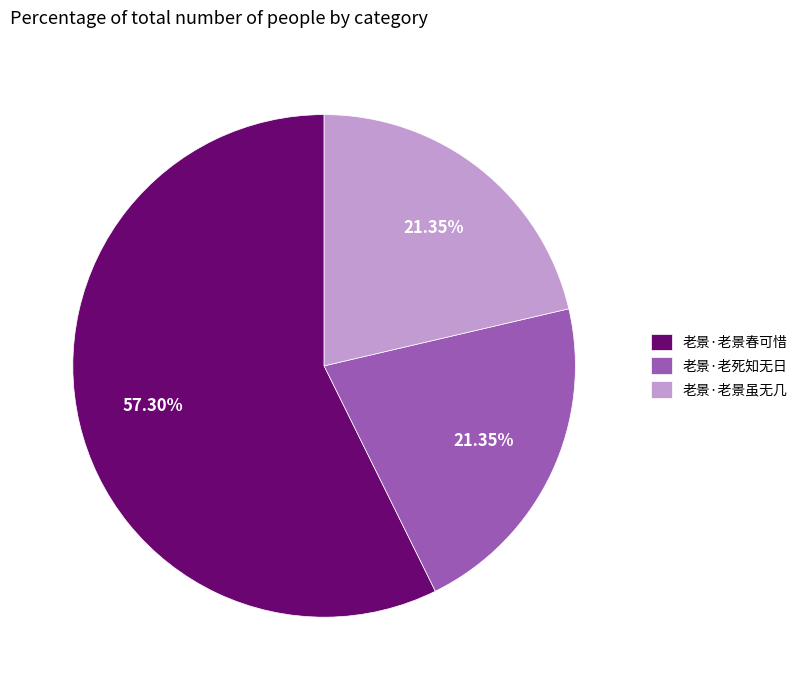

Combined, do 老景·老景虽无几 and 老景·老死知无日 account for over 50%?

No